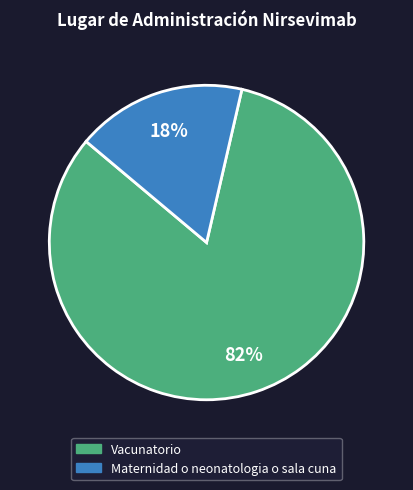

Combined, do Maternidad o neonatologia o sala cuna and Vacunatorio account for over 50%?

Yes